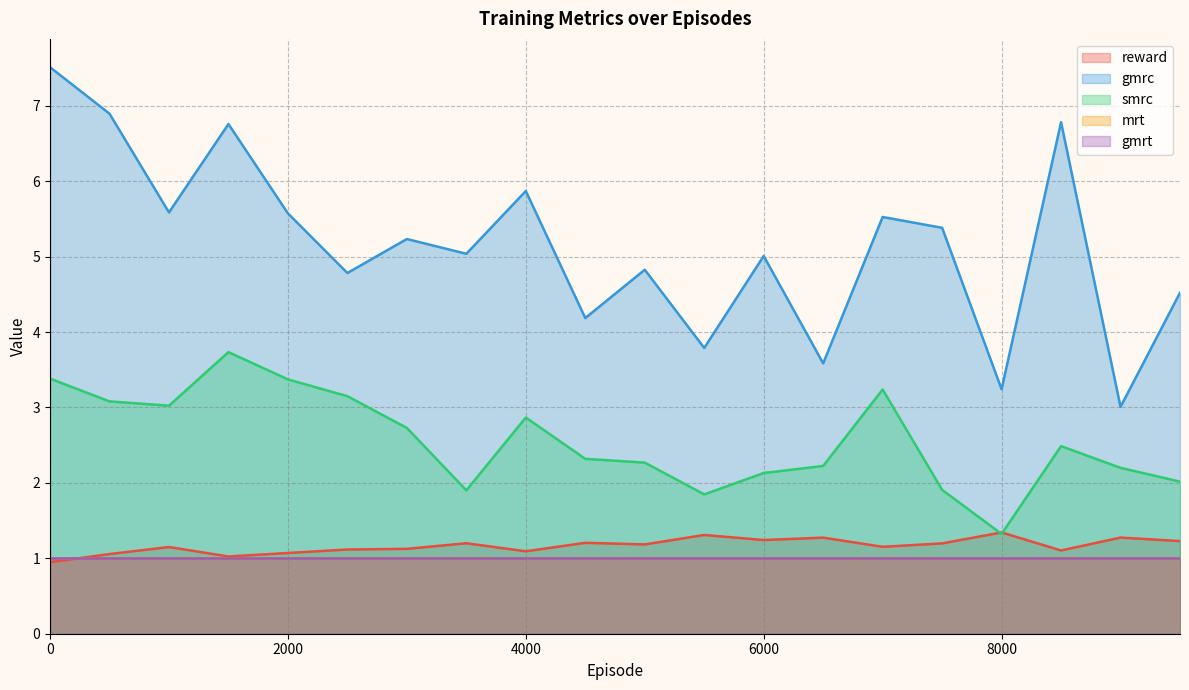

At which label does smrc reach its peak?

1500